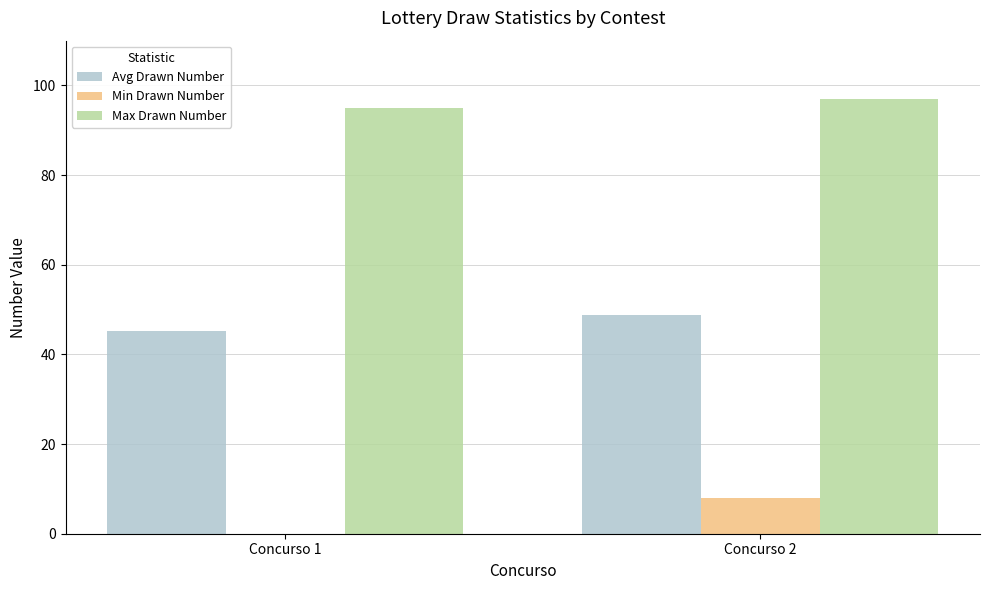

At which label is Avg Drawn Number closest to 47?

Concurso 1